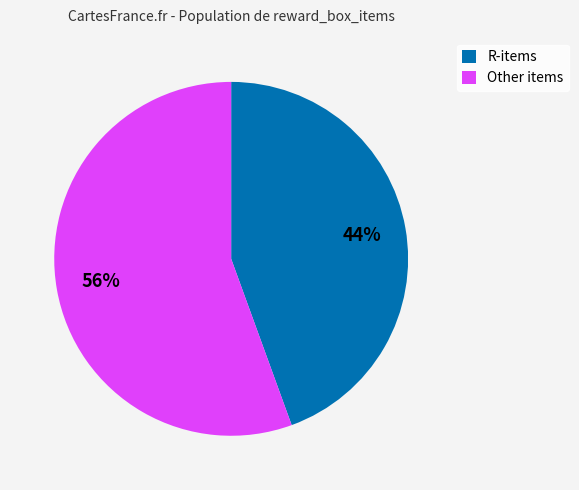

To the nearest percent, what is the average slice percentage?

50%